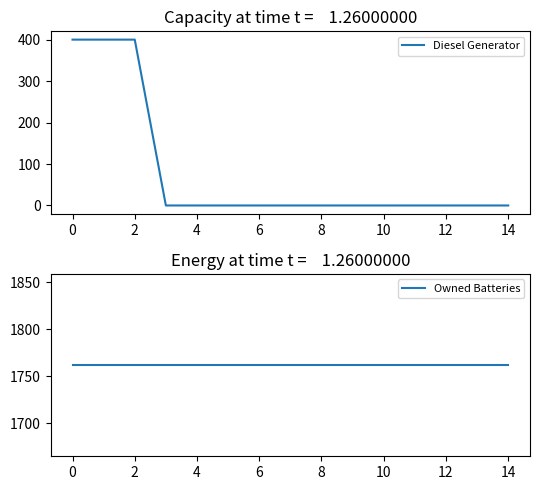

The Diesel Generator series shows 192 at 12. True or false?

False